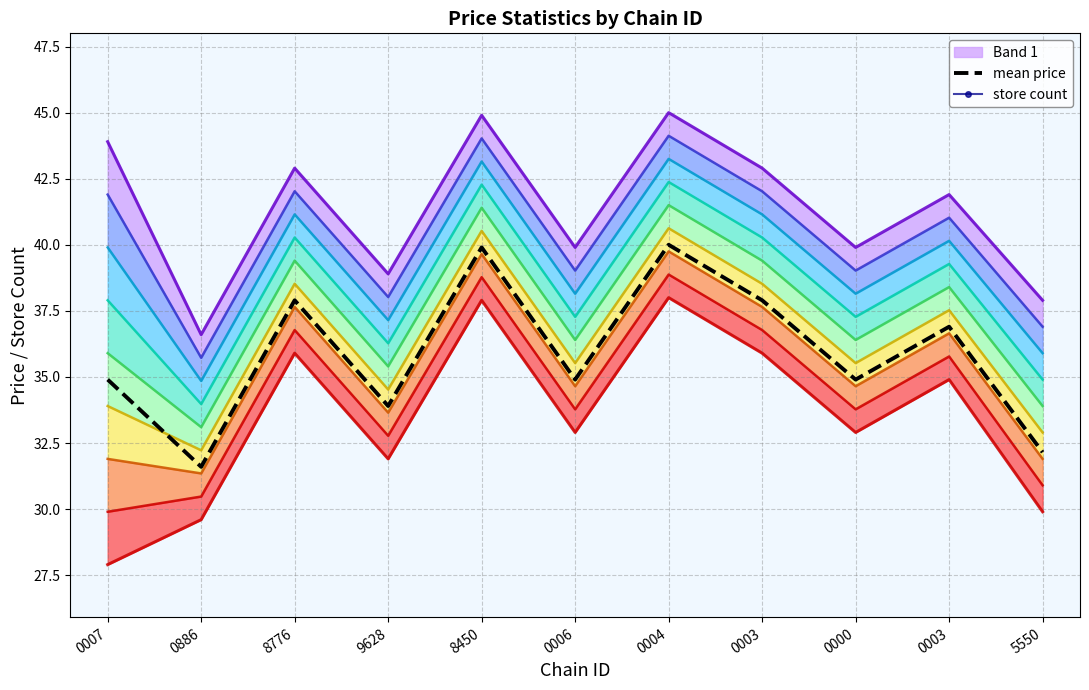

What is the average value of the store count series?

3.6